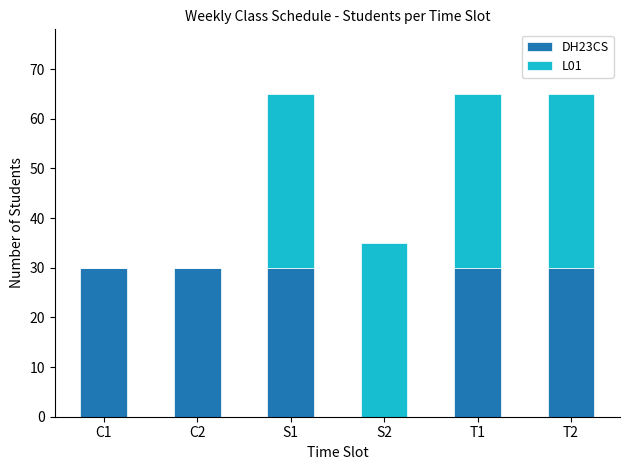

What is the total value across all series at S1?

65